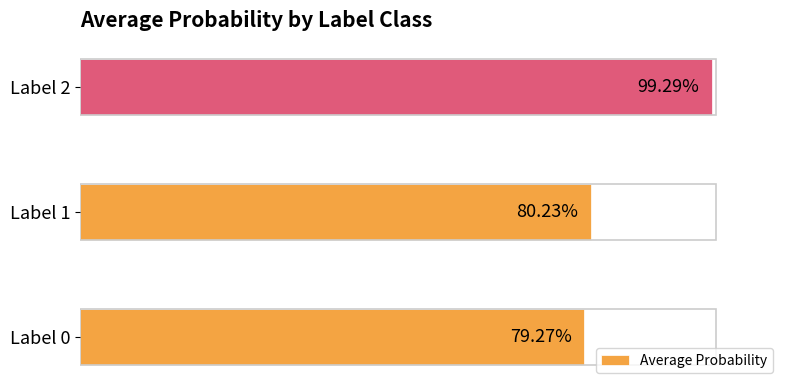

What is the difference between the maximum and second lowest values?

0.2